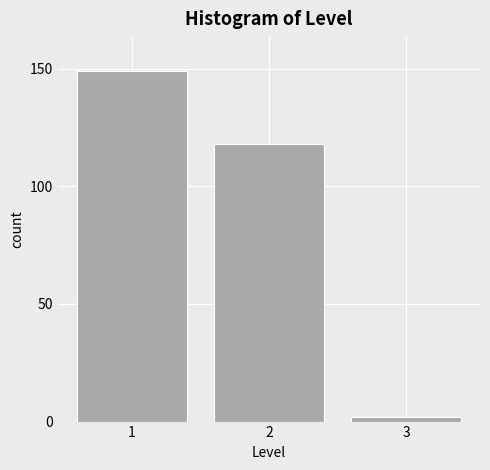

Reading left to right, transcribe all the data shown in this chart.

1=149	2=118	3=2